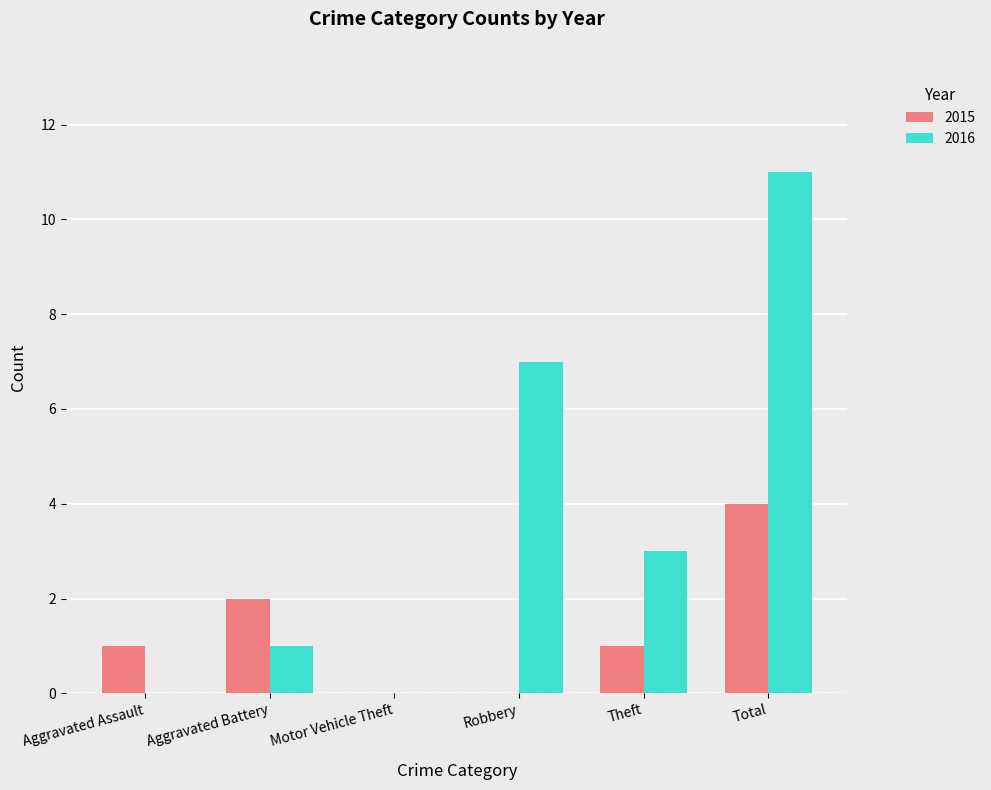

What is the maximum value shown in the chart?

11